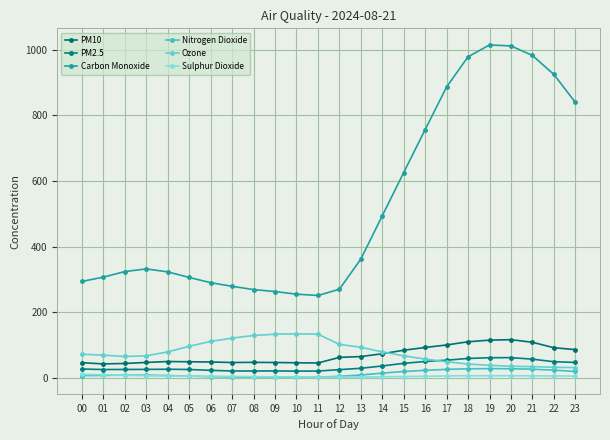

How many values in the Sulphur Dioxide series are below 5?

11